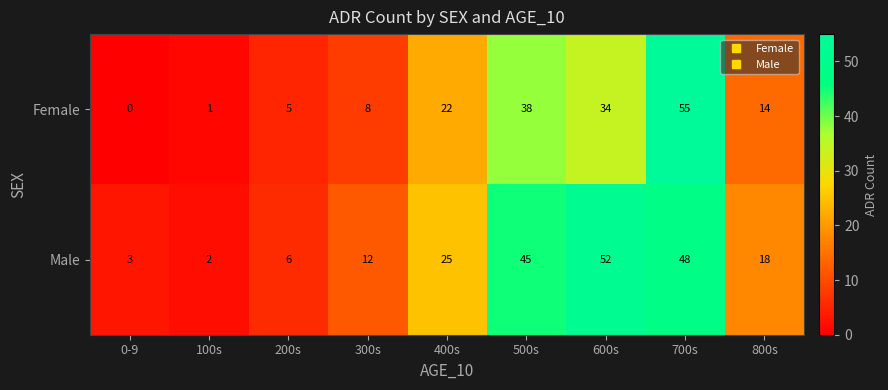

What value does the Male series have at 700s, to the nearest 10?

50